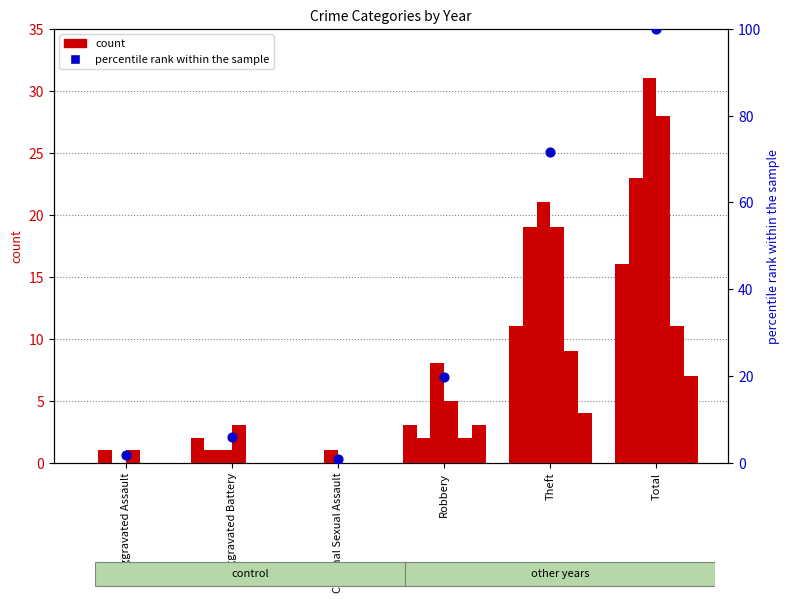

Between Aggravated Assault and Robbery, which is larger?

Robbery